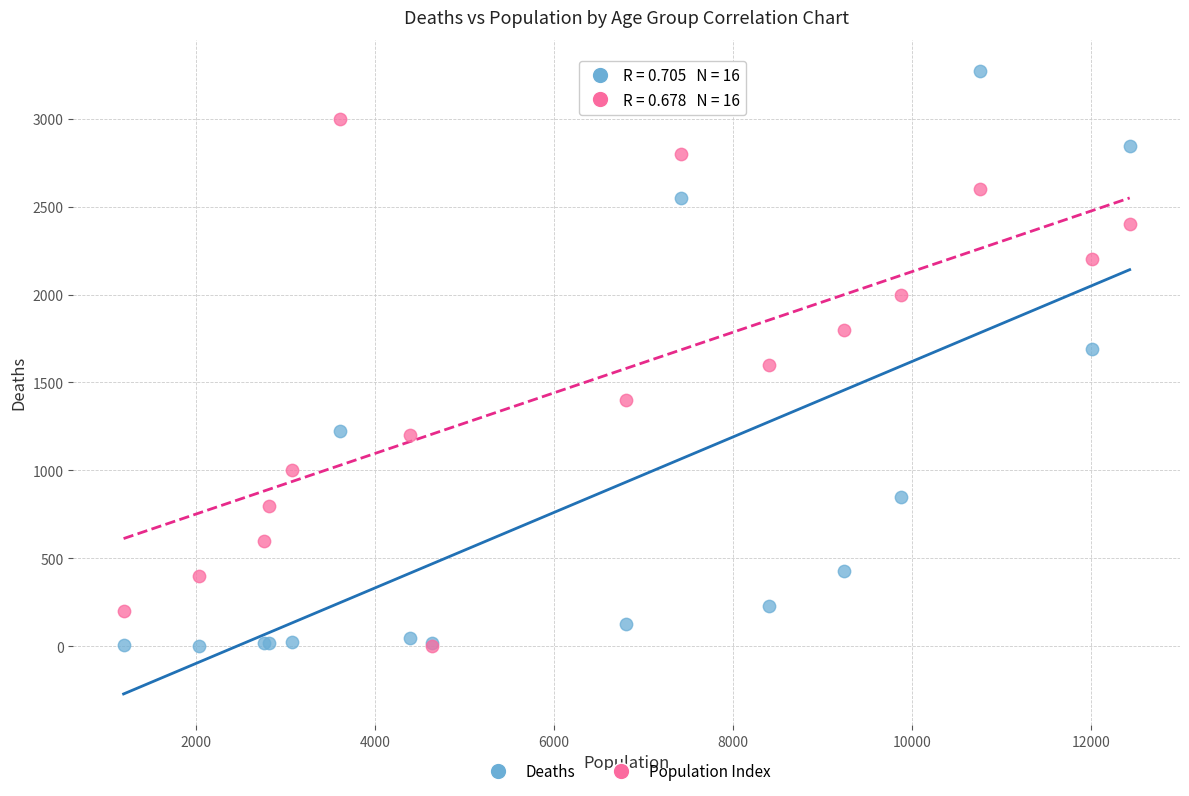

What are all the series names shown in the legend?

Deaths, Population Index